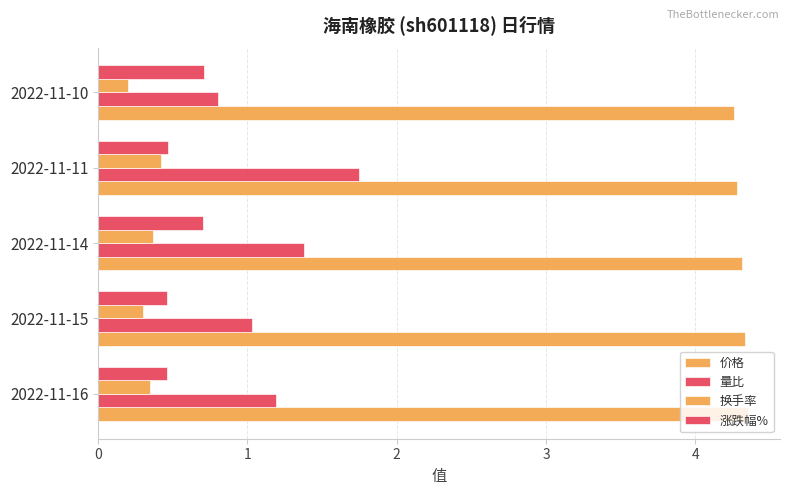

What is the average value of the 价格 series?

4.3